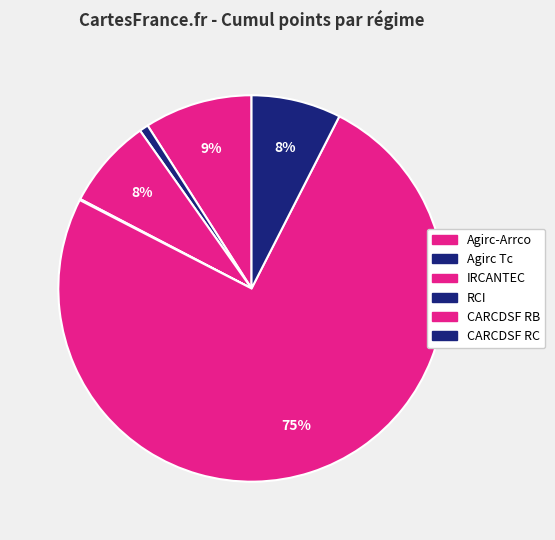

To the nearest percent, what portion does IRCANTEC represent?

8%